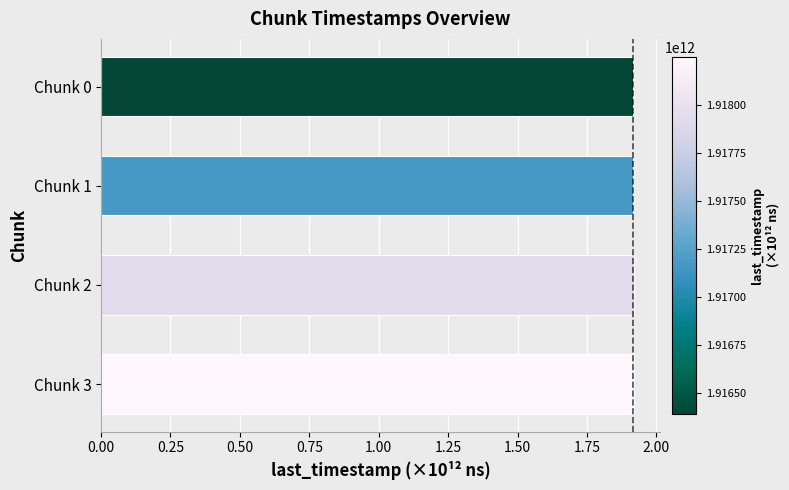

What is the maximum value shown in the chart?

1.9